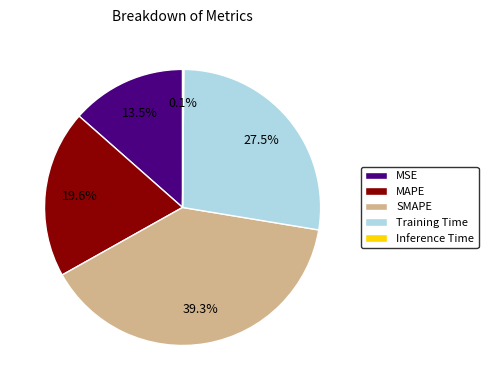

Approximately how many times larger is the value at MAPE compared to Training Time?

0.7